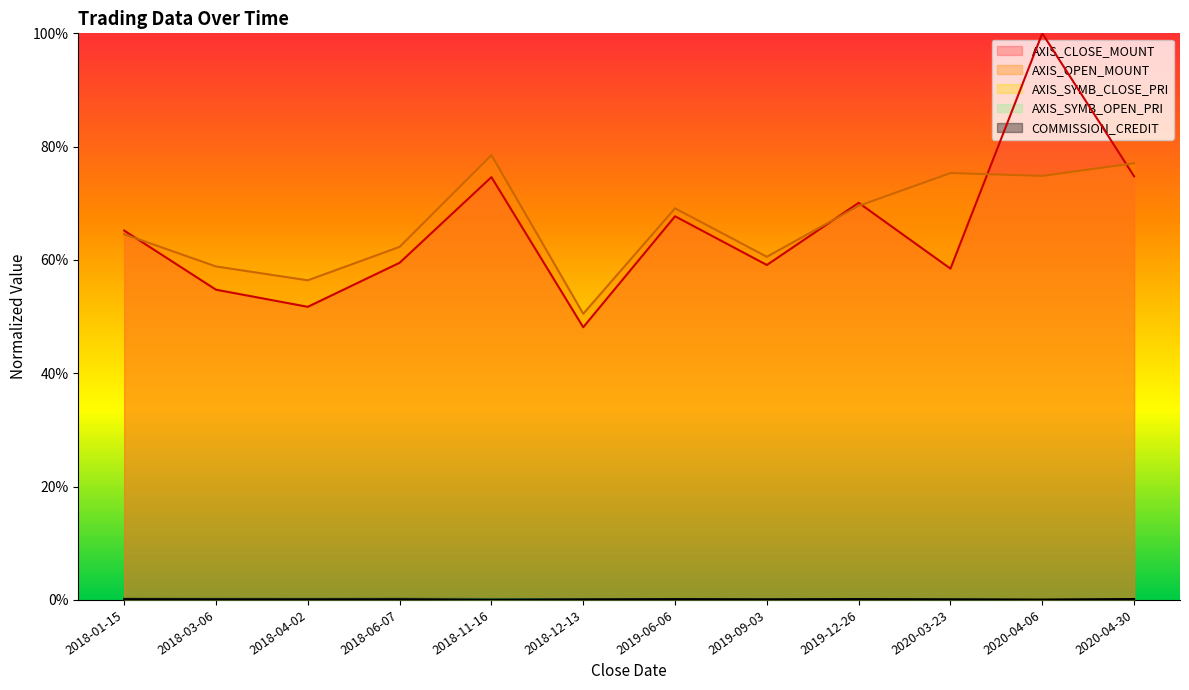

True or false: COMMISSION_CREDIT and AXIS_OPEN_MOUNT cross at least once.

False